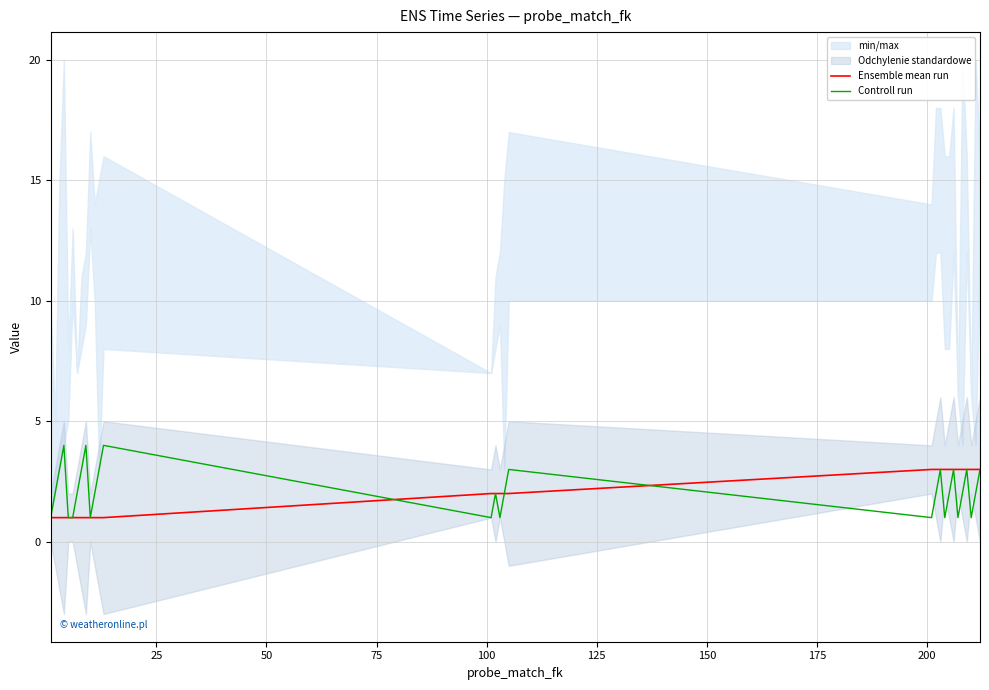

What is the label of the 26th point from the left?

25